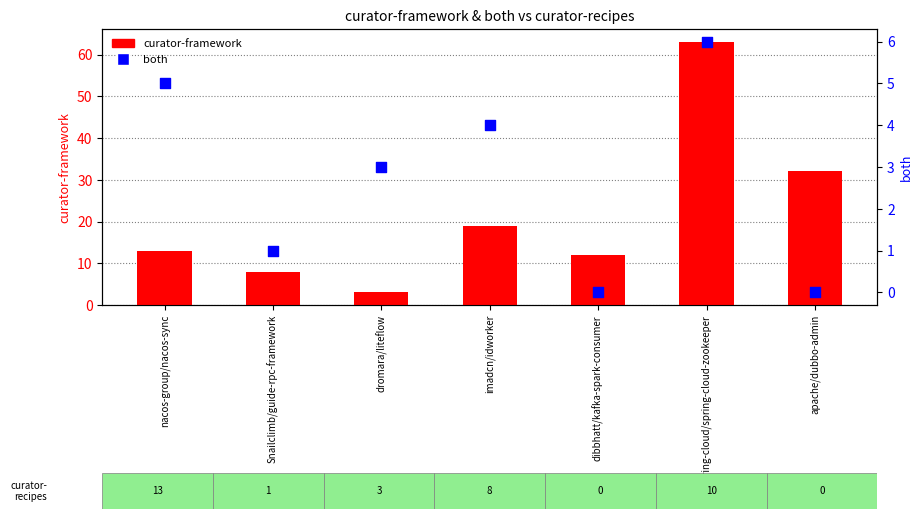

What is the total value across all series at nacos-group/nacos-sync?

18